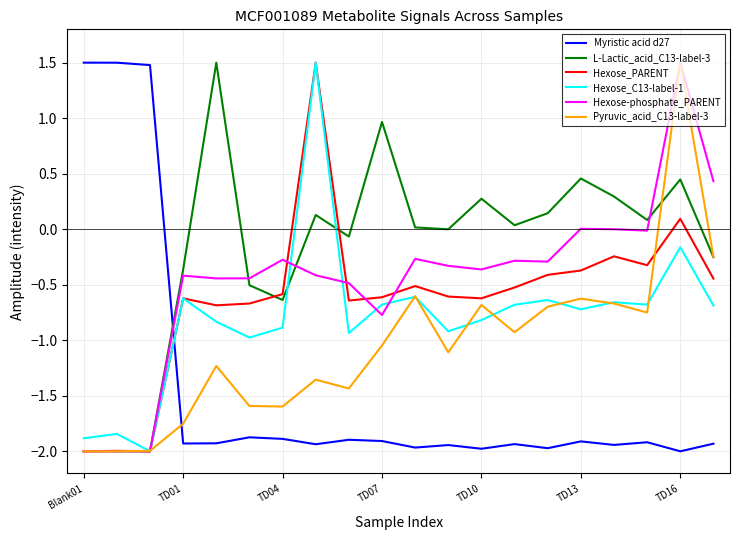

What is the minimum value shown in the chart?

-2.0